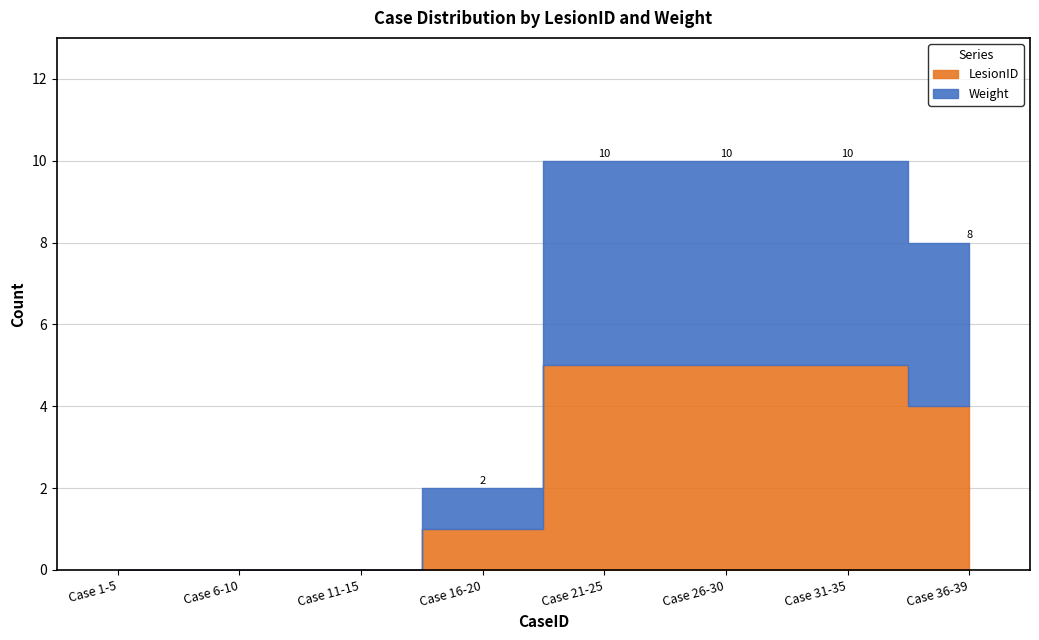

Which series has the largest total across all categories?

LesionID